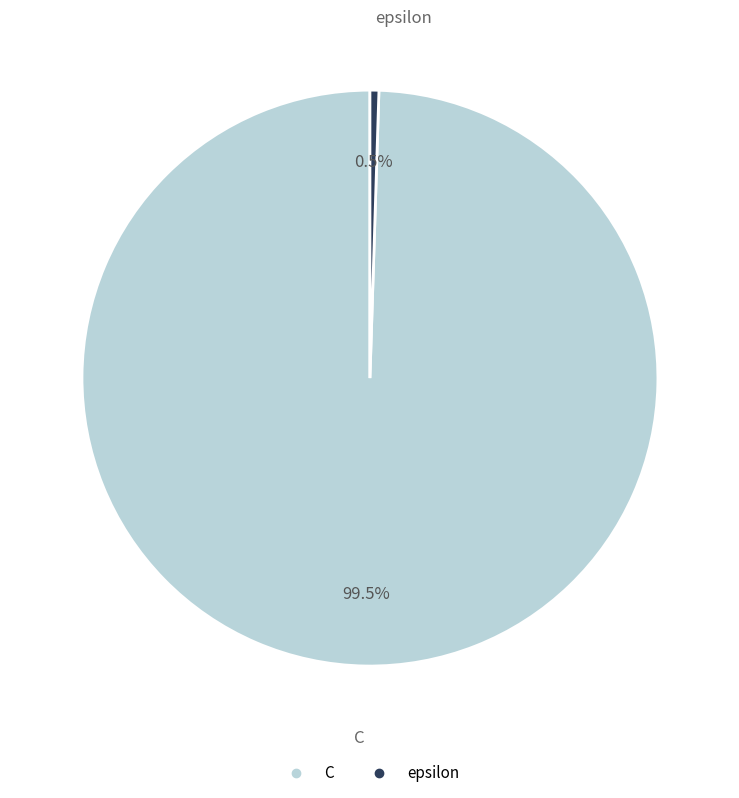

What is the majority slice?

C